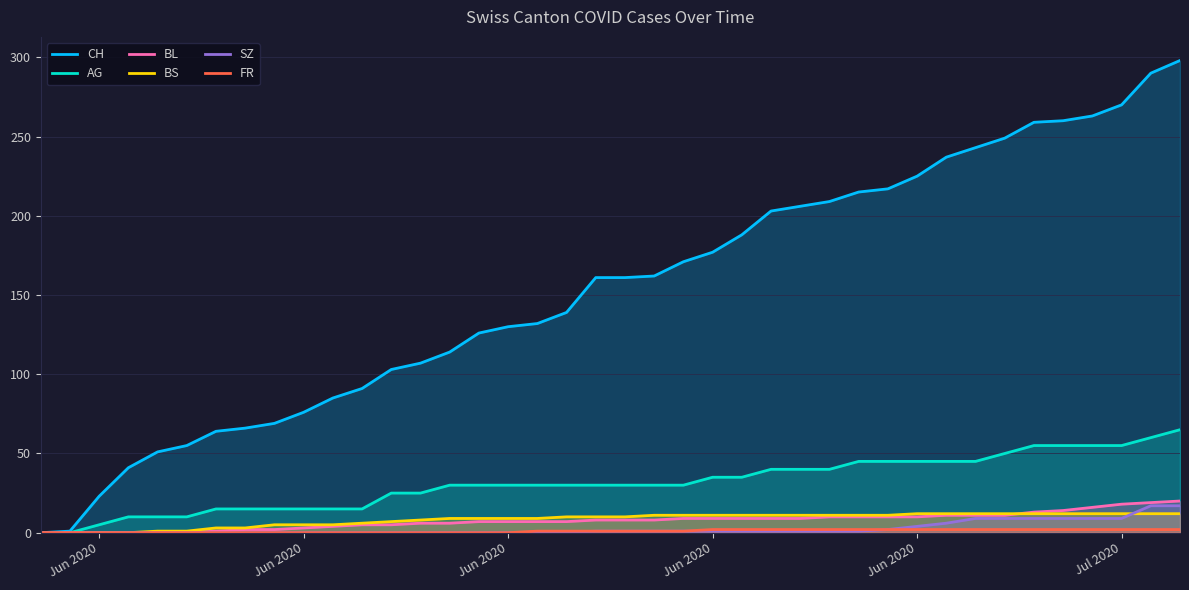

Does the chart display data point markers on the line(s)?

No